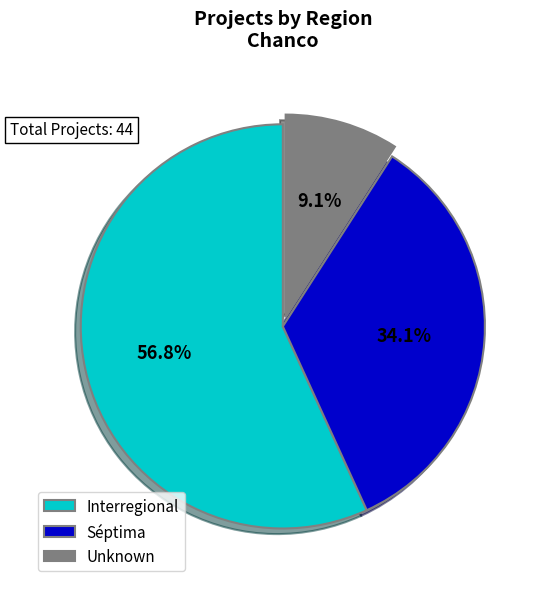

Does Interregional account for over 50% of the chart?

Yes